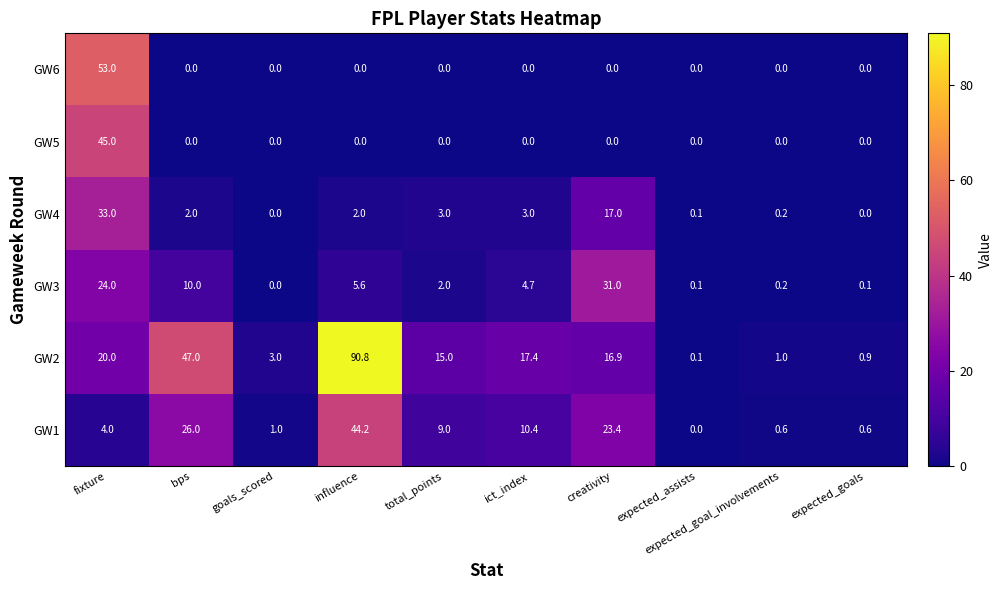

What is the spread (max minus min) of values at creativity?

31.0